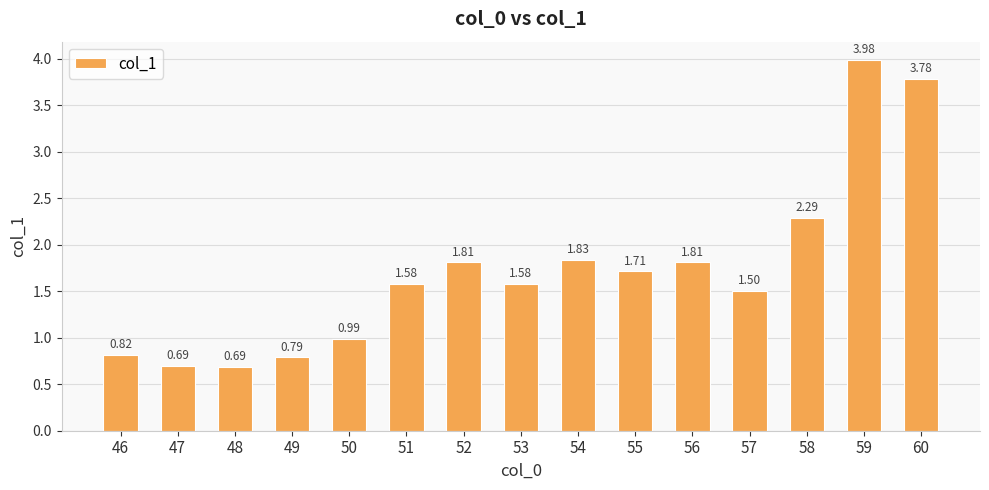

What is the sum of the values at 54 and 58?

4.1